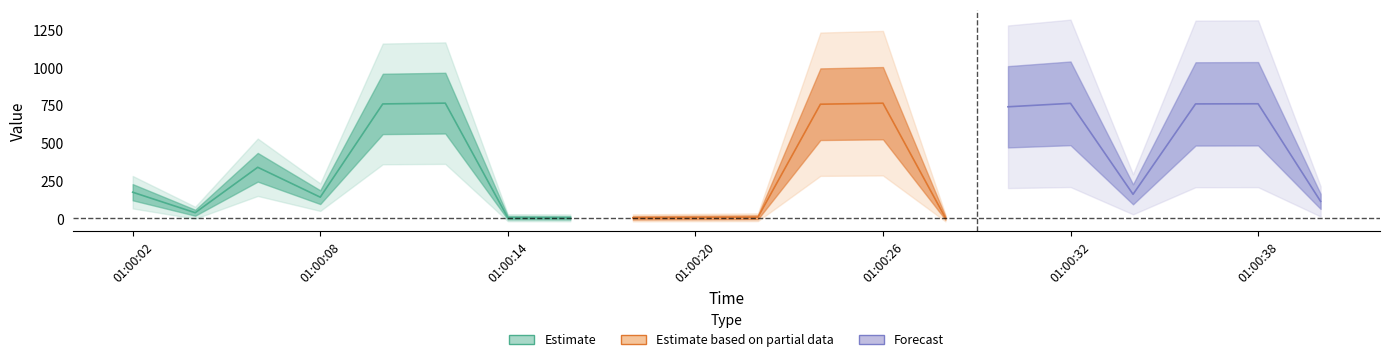

How many points are higher than both their immediate neighbors (excluding endpoints)?

5